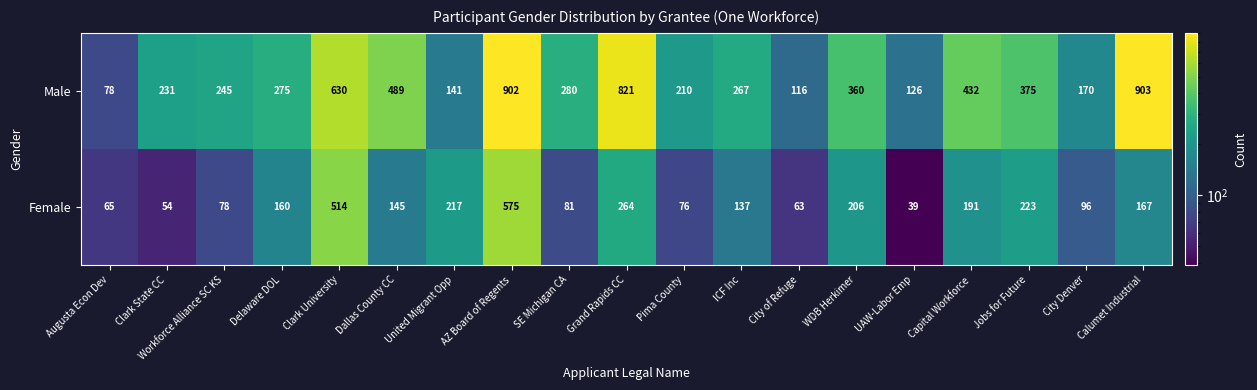

Which series has the largest range (max minus min)?

Male